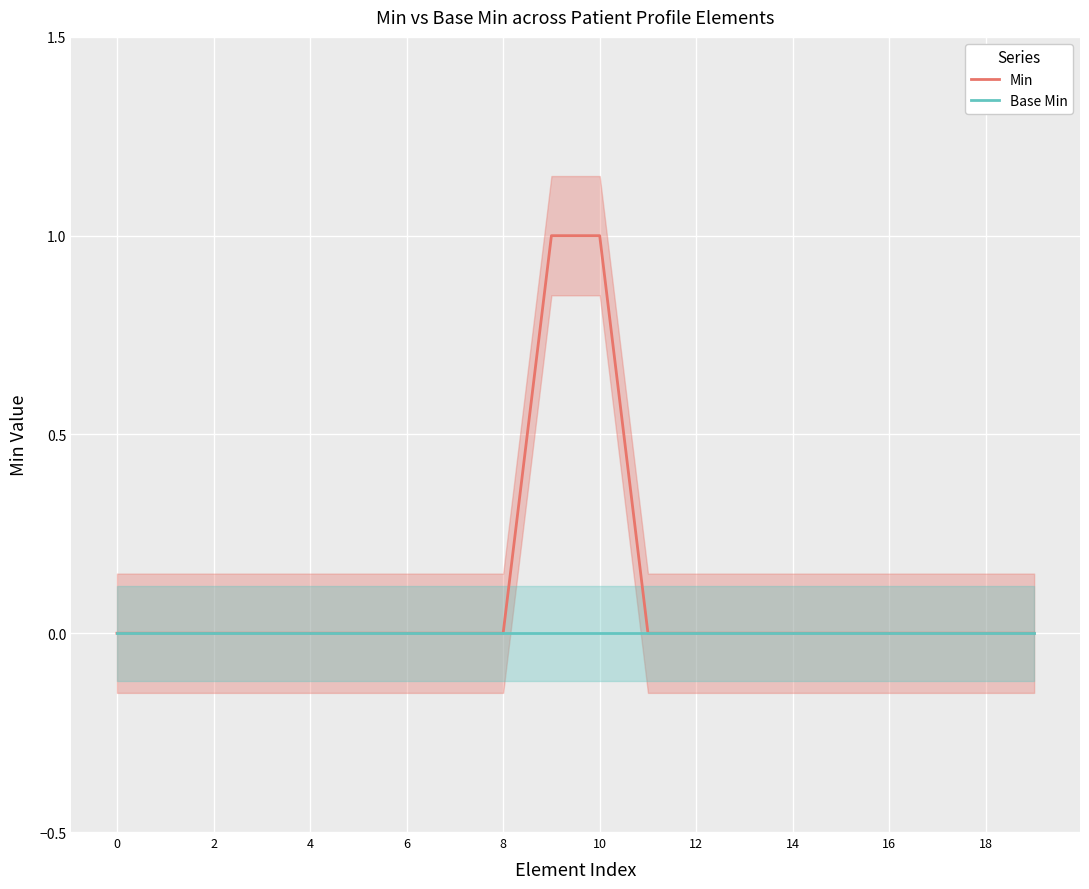

True or false: Base Min and Min cross at least once.

False